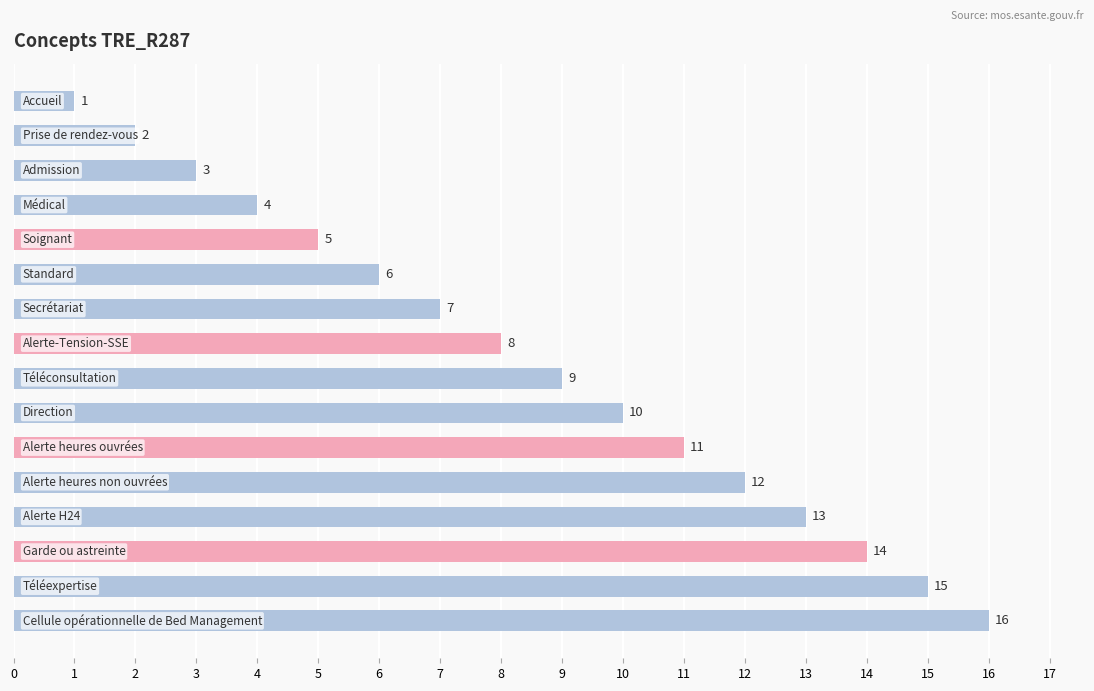

What is the maximum value shown in the chart?

16